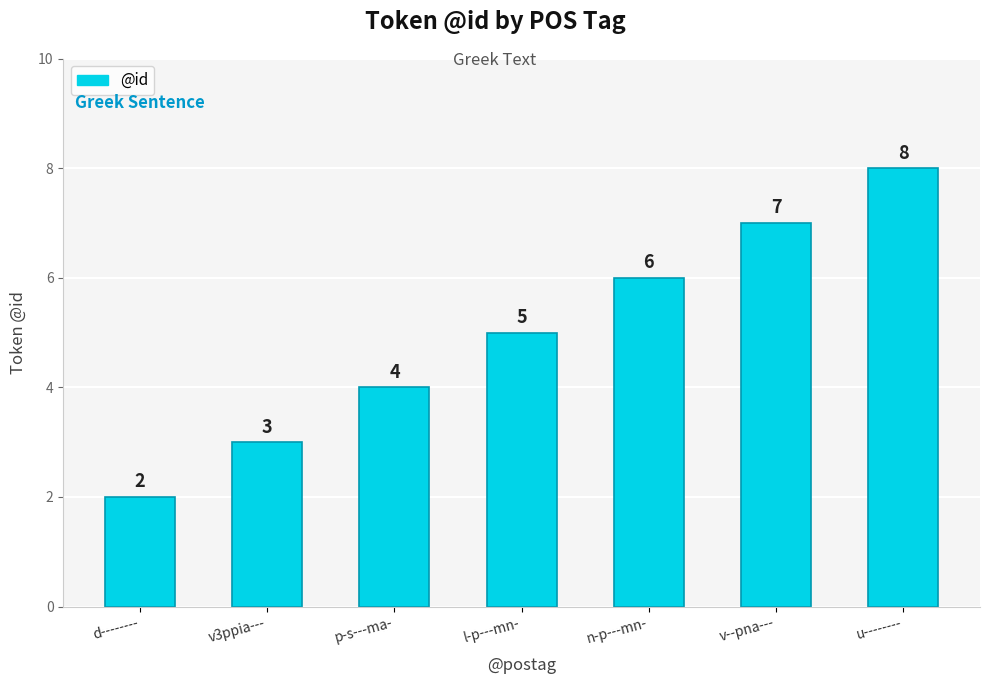

What is the approximate value at v--pna---?

7